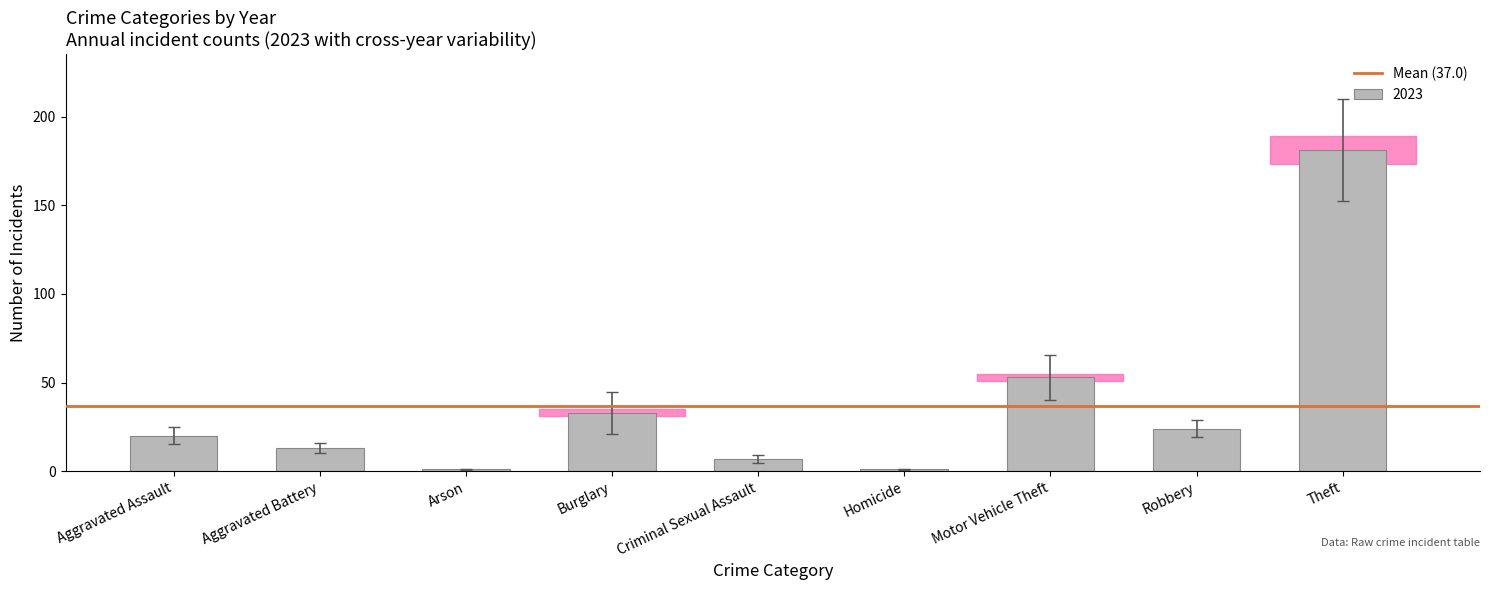

What is the average value?

37